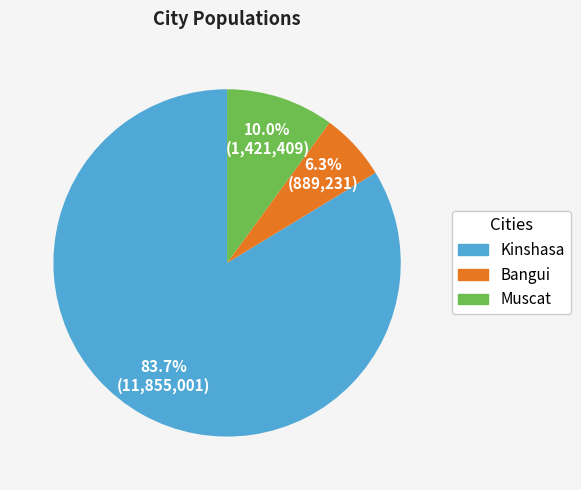

Which slice represents more than half of the pie?

Kinshasa